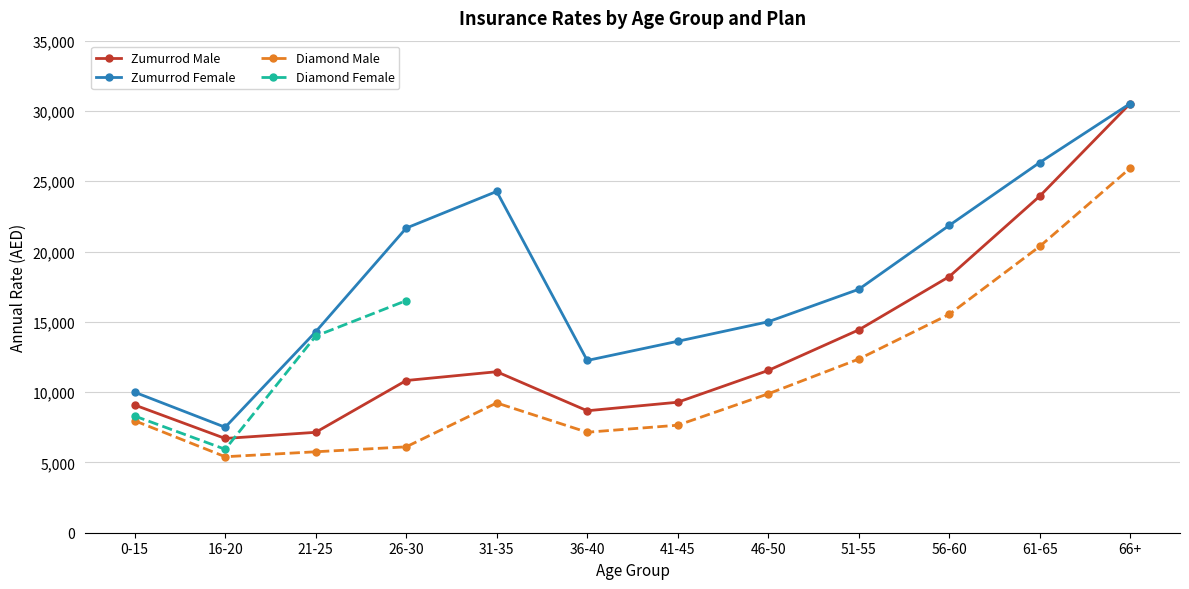

At how many categories does at least one series exceed 29449?

1